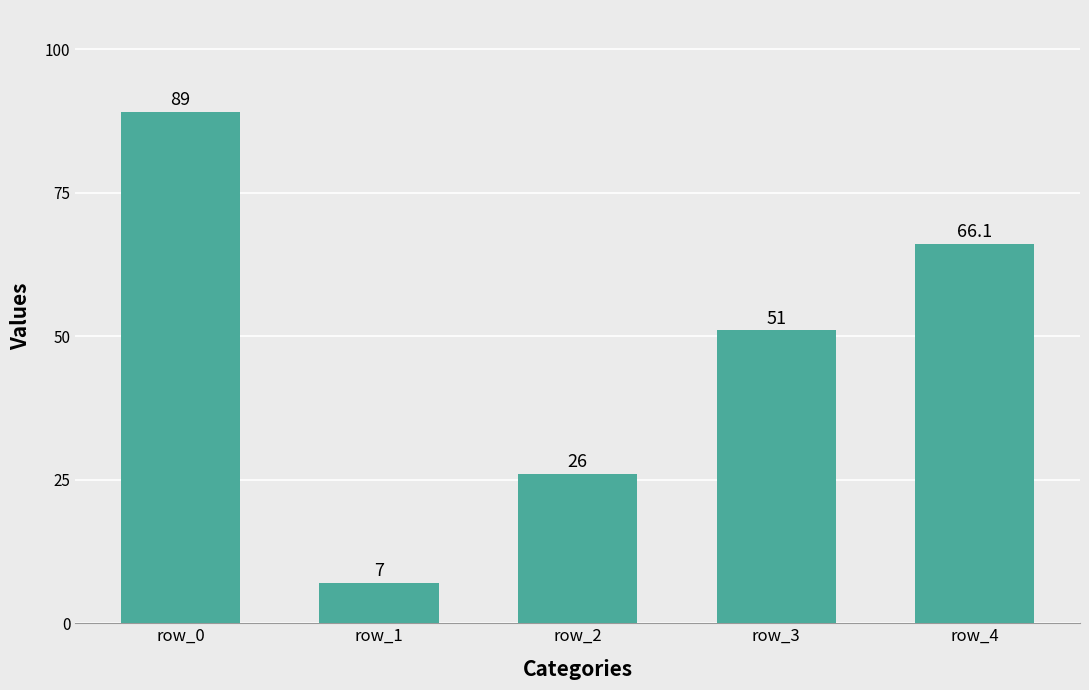

What is the change in value from row_2 to row_4?

+40.1